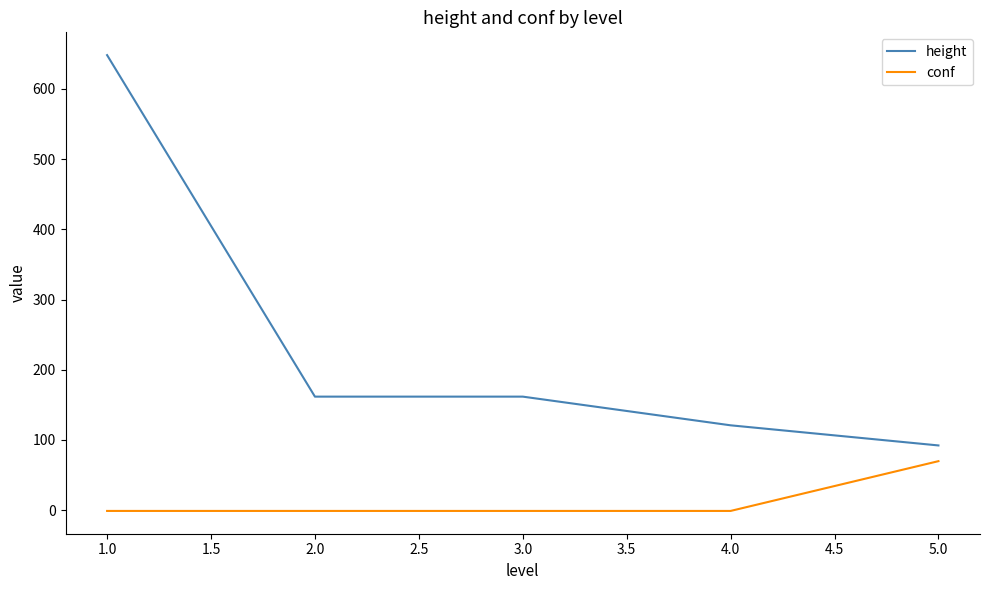

Which series has the largest total across all categories?

height